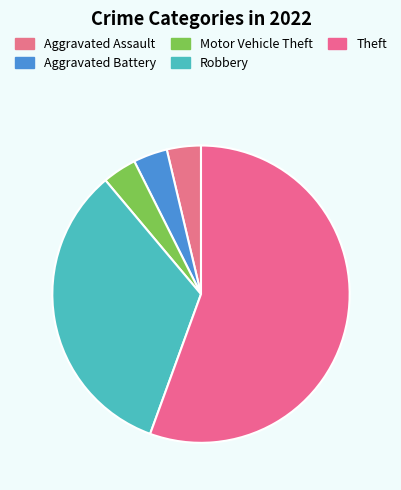

Count the number of slices in the pie.

5